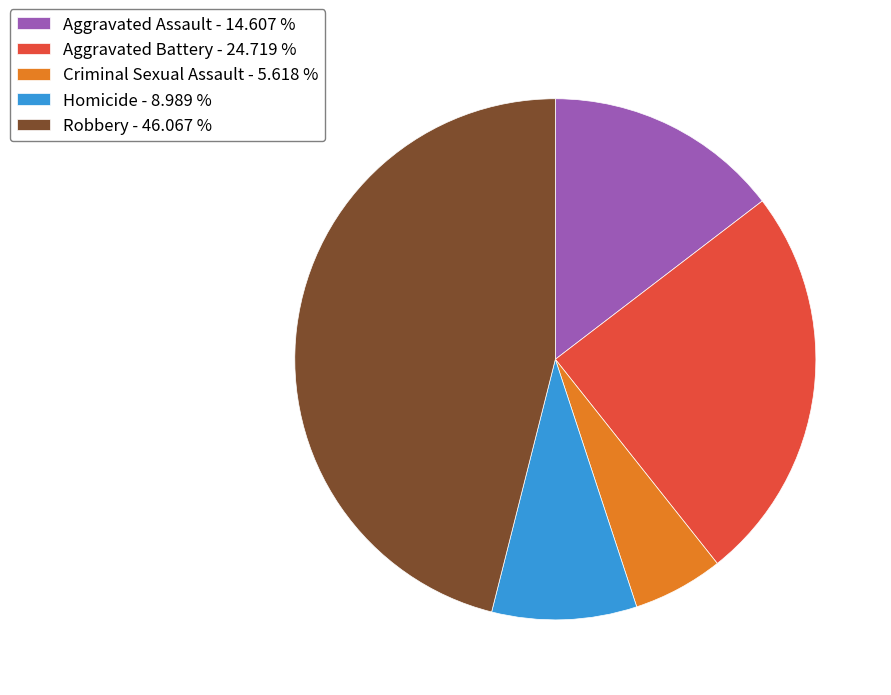

Which slice is the largest?

Robbery